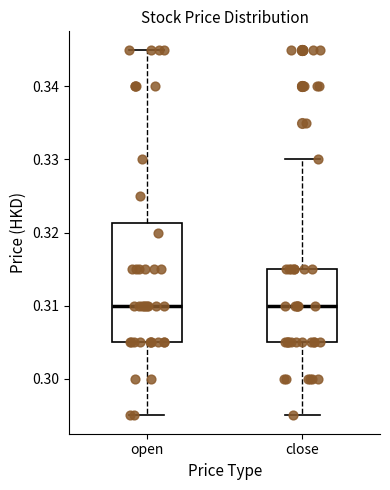

Reading left to right, transcribe this box plot: for each box, give where its median line is, the range the box spans, and where its two whiskers end, as read against the y-axis. The values are not printed on the chart, so give them approximately, as read against the axis.

open: median 0.310, box 0.305 to 0.321, whiskers 0.295 to 0.345
close: median 0.310, box 0.305 to 0.315, whiskers 0.295 to 0.330